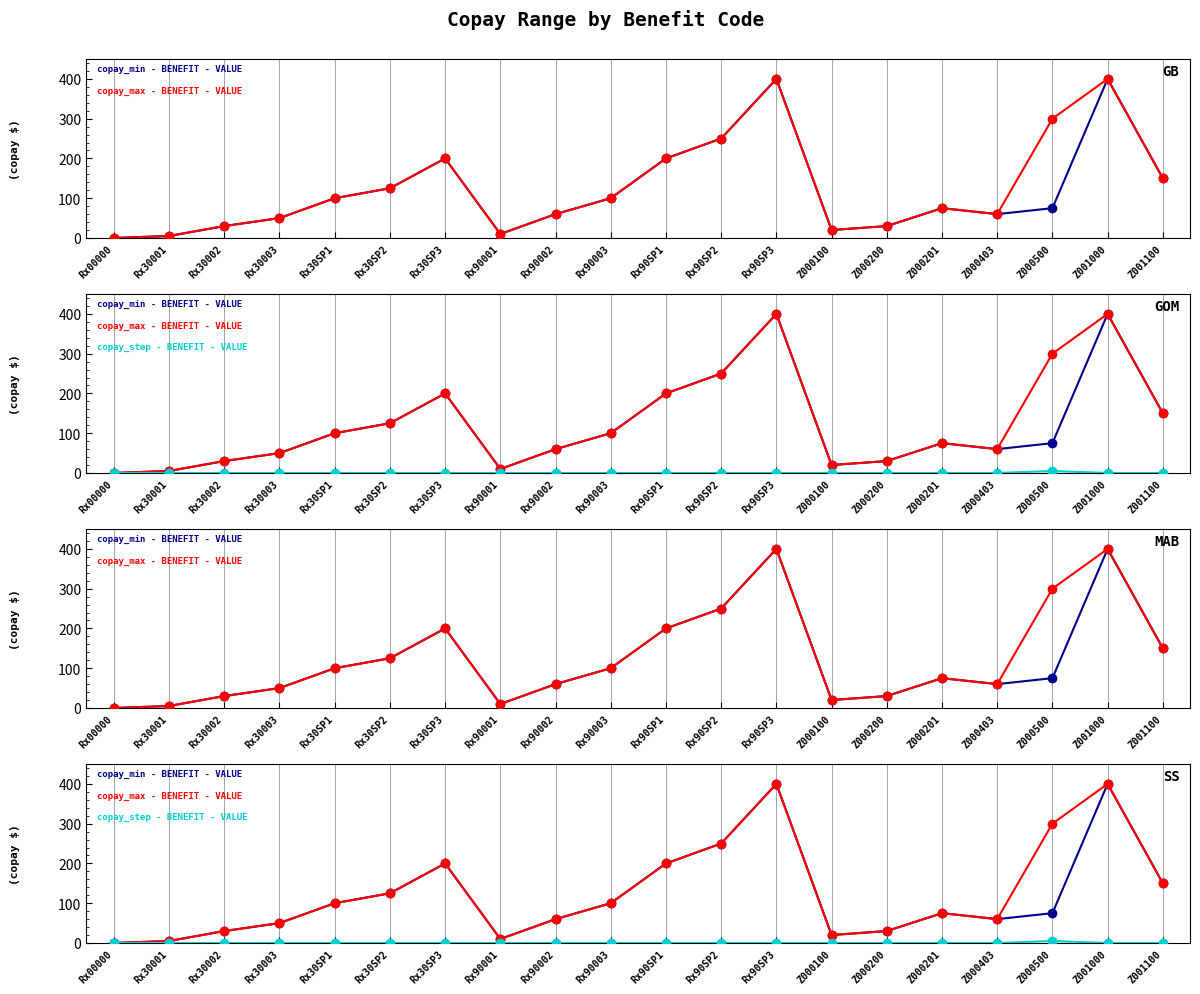

Count the number of data series in this chart.

3